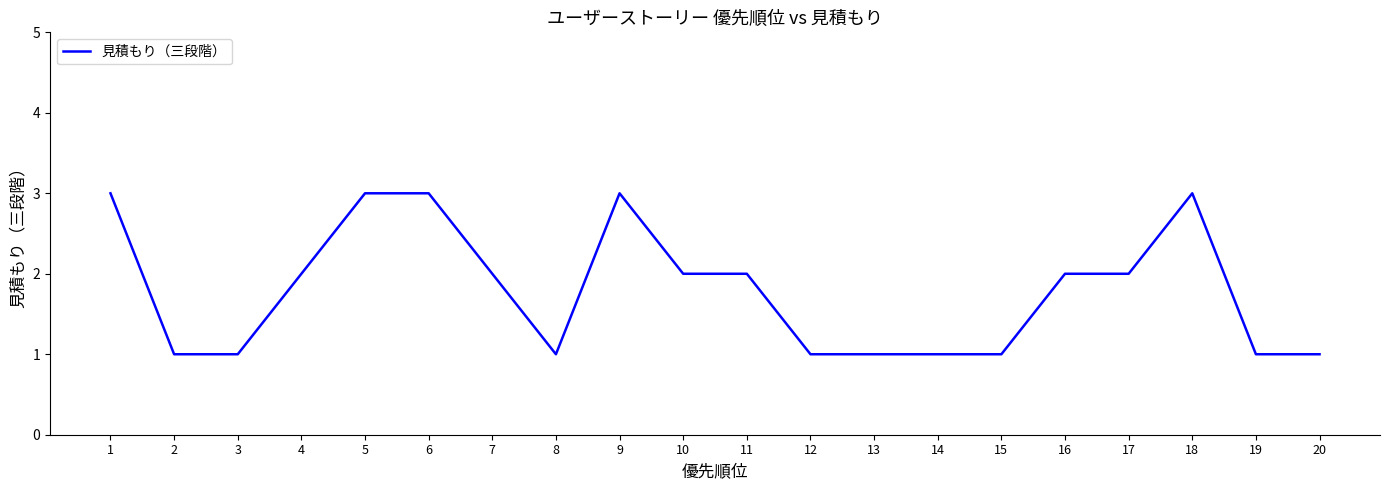

True or false: the data shows 3 at 5.

True